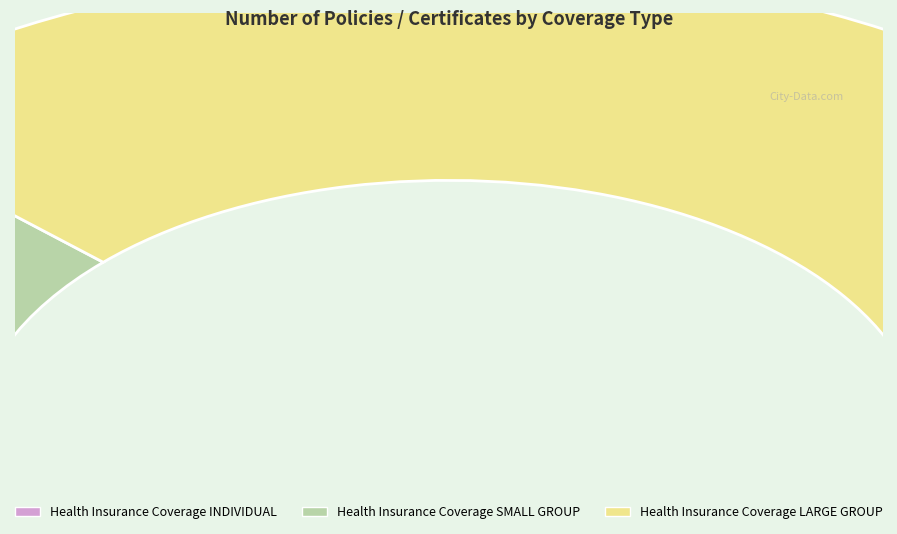

True or false: Health Insurance Coverage LARGE GROUP accounts for 86% of the total.

False